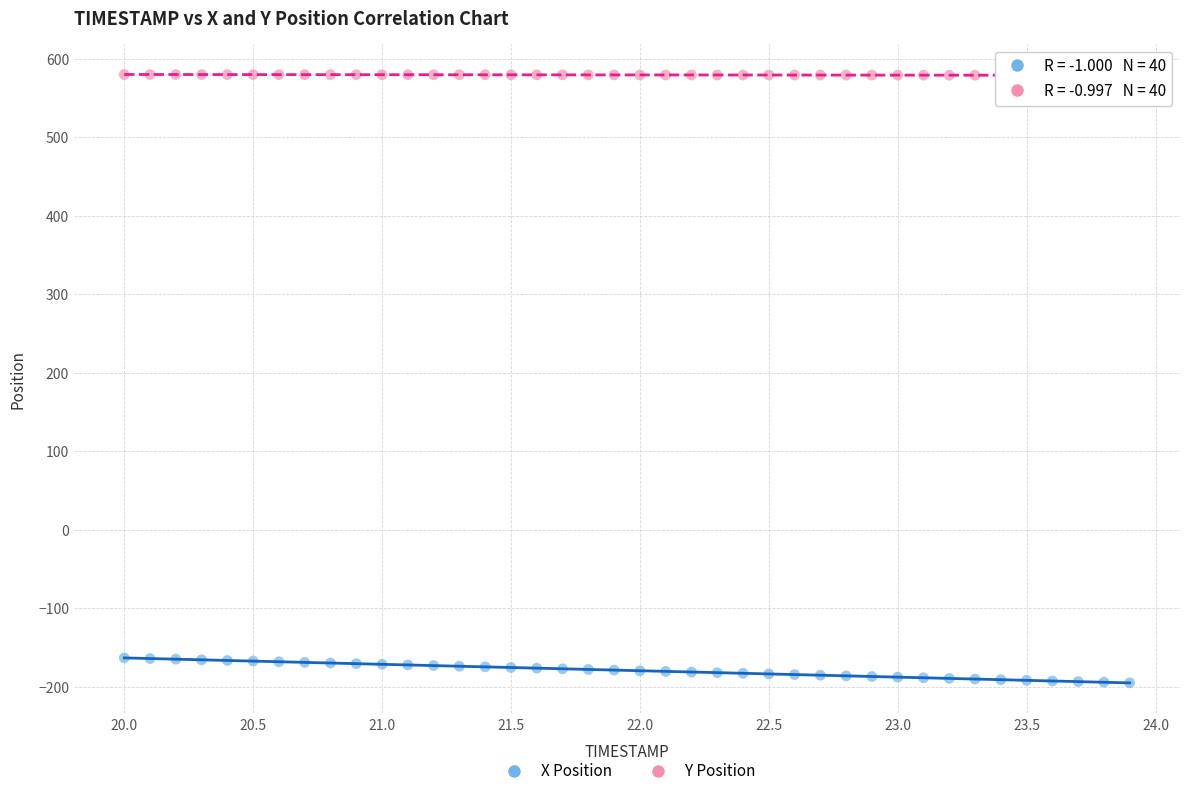

Which series has the widest spread of Y values?

X Position